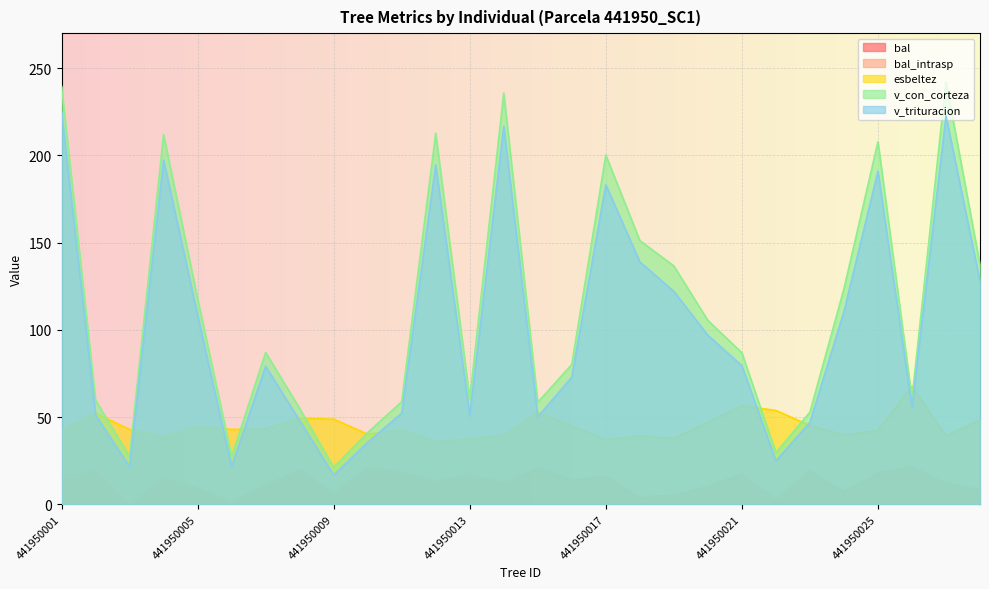

True or false: v_trituracion and v_con_corteza intersect in this chart.

False